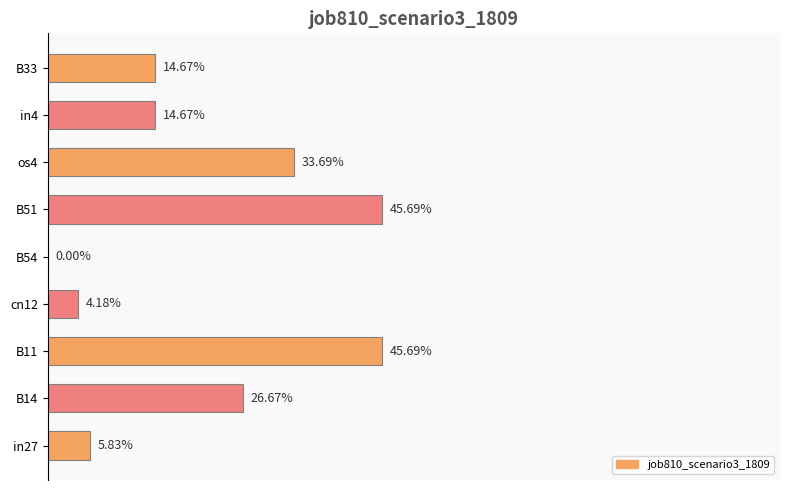

Does the chart contain stacked bars?

No